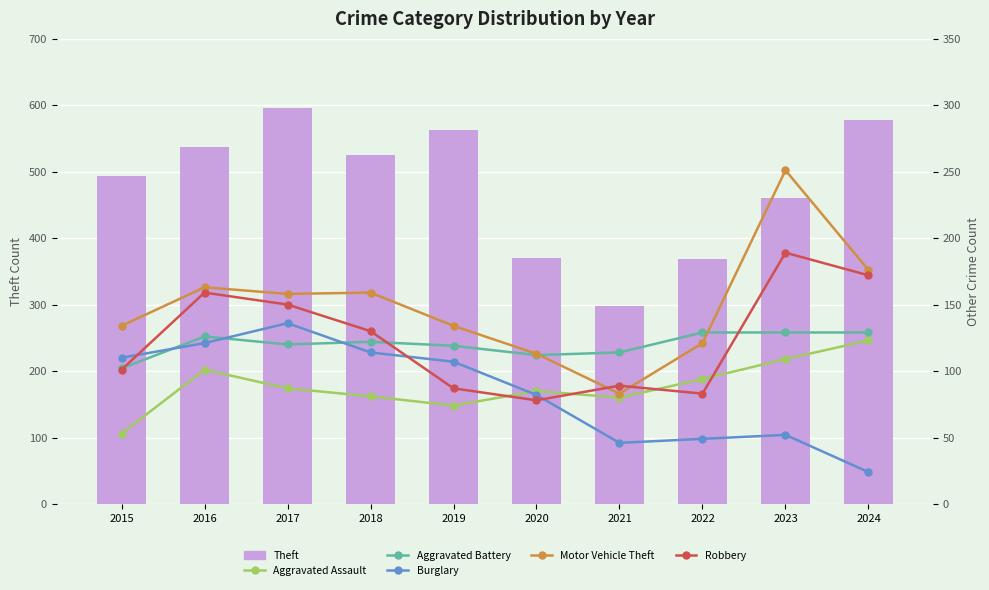

What is the sum of the Aggravated Assault values at 2015 and 2017?

140